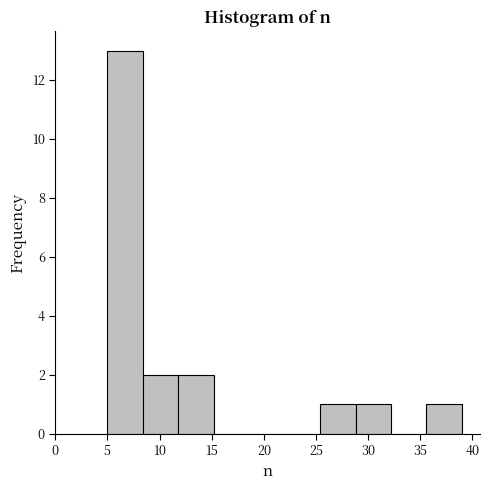

Reading left to right, transcribe this chart: for each bar, give the range it covers on the x-axis and its height. Neither the bar edges nor the heights are printed on the chart, so give them approximately, as read against the axes.

5.0 to 8.4: 13
8.4 to 11.8: 2
11.8 to 15.2: 2
15.2 to 18.6: 0
18.6 to 22.0: 0
22.0 to 25.4: 0
25.4 to 28.8: 1
28.8 to 32.2: 1
32.2 to 35.6: 0
35.6 to 39.0: 1